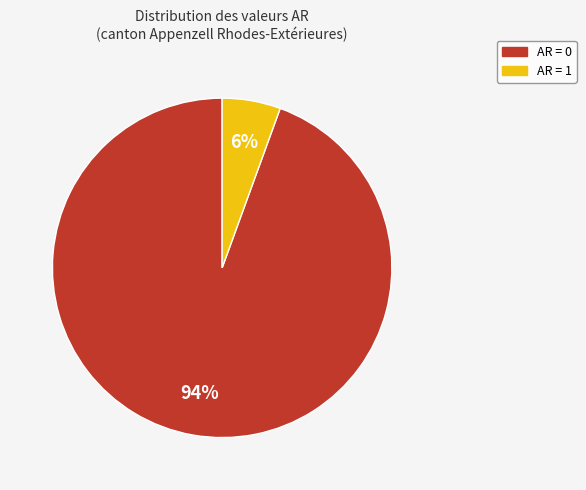

To the nearest percent, what is the average slice percentage?

50%